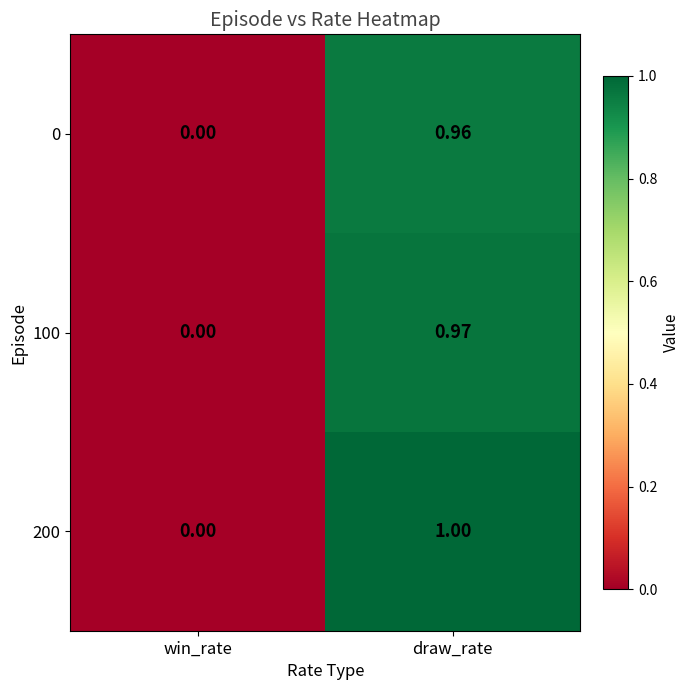

Rank the series by their average value, from highest to lowest.

200, 100, 0